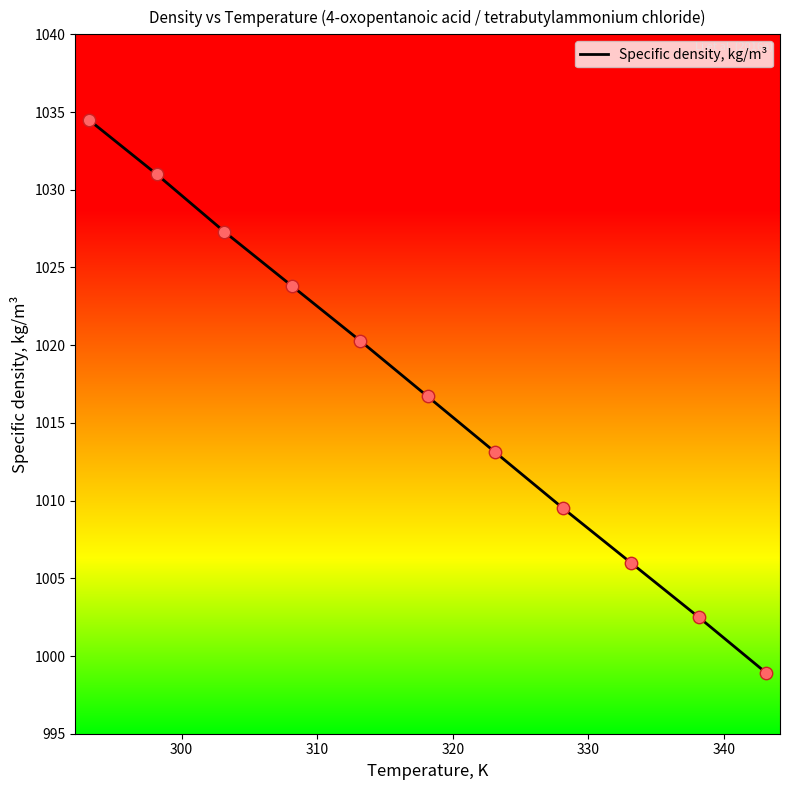

What is the minimum value shown in the chart?

998.9